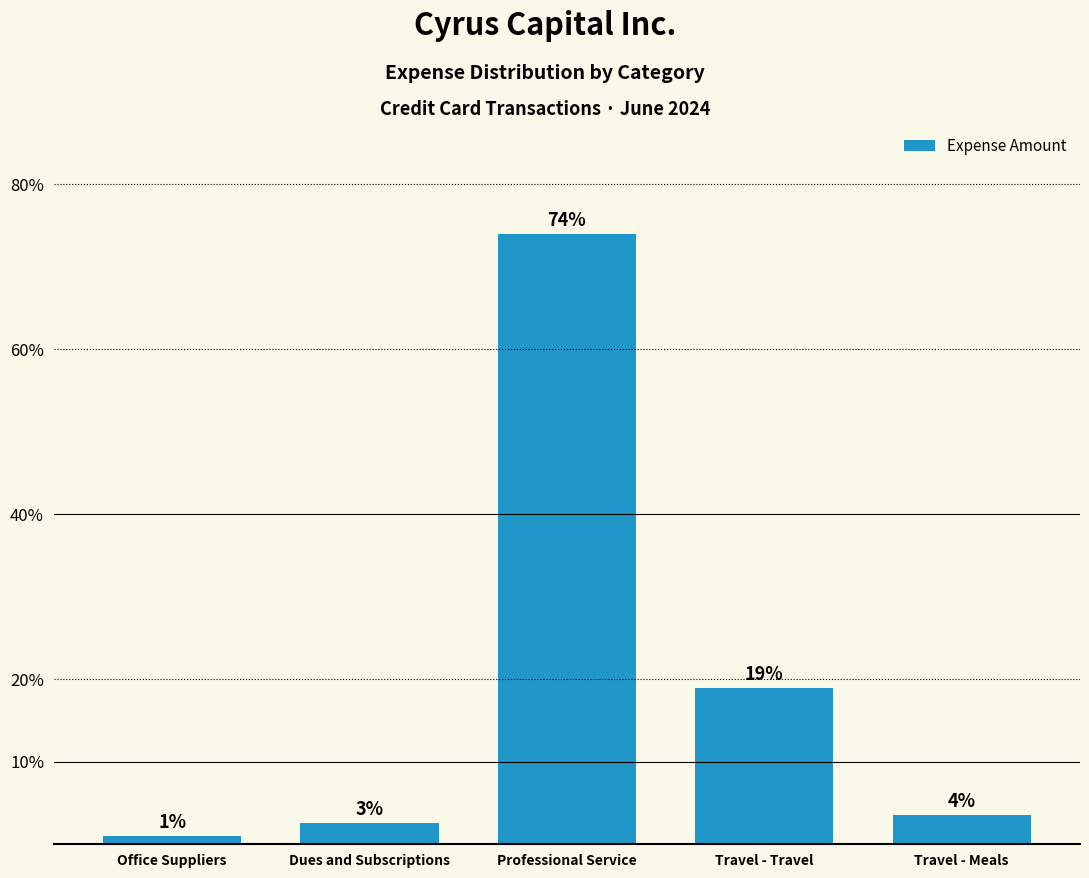

Does the chart contain any negative values?

No